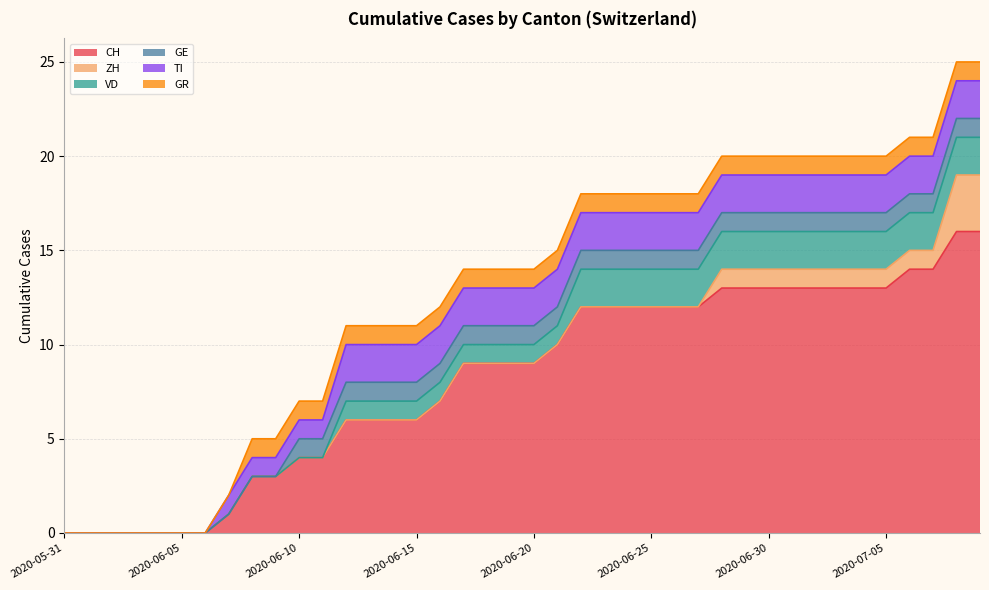

Reading left to right, what are all the values shown in this chart?

CH: 2020-05-31=0	2020-06-01=0	2020-06-02=0	2020-06-03=0	2020-06-04=0	2020-06-05=0	2020-06-06=0	2020-06-07=1	2020-06-08=3	2020-06-09=3	2020-06-10=4	2020-06-11=4	2020-06-12=6	2020-06-13=6	2020-06-14=6	2020-06-15=6	2020-06-16=7	2020-06-17=9	2020-06-18=9	2020-06-19=9	2020-06-20=9	2020-06-21=10	2020-06-22=12	2020-06-23=12	2020-06-24=12	2020-06-25=12	2020-06-26=12	2020-06-27=12	2020-06-28=13	2020-06-29=13	2020-06-30=13	2020-07-01=13	2020-07-02=13	2020-07-03=13	2020-07-04=13	2020-07-05=13	2020-07-06=14	2020-07-07=14	2020-07-08=16	2020-07-09=16
ZH: 2020-05-31=0	2020-06-01=0	2020-06-02=0	2020-06-03=0	2020-06-04=0	2020-06-05=0	2020-06-06=0	2020-06-07=0	2020-06-08=0	2020-06-09=0	2020-06-10=0	2020-06-11=0	2020-06-12=0	2020-06-13=0	2020-06-14=0	2020-06-15=0	2020-06-16=0	2020-06-17=0	2020-06-18=0	2020-06-19=0	2020-06-20=0	2020-06-21=0	2020-06-22=0	2020-06-23=0	2020-06-24=0	2020-06-25=0	2020-06-26=0	2020-06-27=0	2020-06-28=1	2020-06-29=1	2020-06-30=1	2020-07-01=1	2020-07-02=1	2020-07-03=1	2020-07-04=1	2020-07-05=1	2020-07-06=1	2020-07-07=1	2020-07-08=3	2020-07-09=3
VD: 2020-05-31=0	2020-06-01=0	2020-06-02=0	2020-06-03=0	2020-06-04=0	2020-06-05=0	2020-06-06=0	2020-06-07=0	2020-06-08=0	2020-06-09=0	2020-06-10=0	2020-06-11=0	2020-06-12=1	2020-06-13=1	2020-06-14=1	2020-06-15=1	2020-06-16=1	2020-06-17=1	2020-06-18=1	2020-06-19=1	2020-06-20=1	2020-06-21=1	2020-06-22=2	2020-06-23=2	2020-06-24=2	2020-06-25=2	2020-06-26=2	2020-06-27=2	2020-06-28=2	2020-06-29=2	2020-06-30=2	2020-07-01=2	2020-07-02=2	2020-07-03=2	2020-07-04=2	2020-07-05=2	2020-07-06=2	2020-07-07=2	2020-07-08=2	2020-07-09=2
GE: 2020-05-31=0	2020-06-01=0	2020-06-02=0	2020-06-03=0	2020-06-04=0	2020-06-05=0	2020-06-06=0	2020-06-07=0	2020-06-08=0	2020-06-09=0	2020-06-10=1	2020-06-11=1	2020-06-12=1	2020-06-13=1	2020-06-14=1	2020-06-15=1	2020-06-16=1	2020-06-17=1	2020-06-18=1	2020-06-19=1	2020-06-20=1	2020-06-21=1	2020-06-22=1	2020-06-23=1	2020-06-24=1	2020-06-25=1	2020-06-26=1	2020-06-27=1	2020-06-28=1	2020-06-29=1	2020-06-30=1	2020-07-01=1	2020-07-02=1	2020-07-03=1	2020-07-04=1	2020-07-05=1	2020-07-06=1	2020-07-07=1	2020-07-08=1	2020-07-09=1
TI: 2020-05-31=0	2020-06-01=0	2020-06-02=0	2020-06-03=0	2020-06-04=0	2020-06-05=0	2020-06-06=0	2020-06-07=1	2020-06-08=1	2020-06-09=1	2020-06-10=1	2020-06-11=1	2020-06-12=2	2020-06-13=2	2020-06-14=2	2020-06-15=2	2020-06-16=2	2020-06-17=2	2020-06-18=2	2020-06-19=2	2020-06-20=2	2020-06-21=2	2020-06-22=2	2020-06-23=2	2020-06-24=2	2020-06-25=2	2020-06-26=2	2020-06-27=2	2020-06-28=2	2020-06-29=2	2020-06-30=2	2020-07-01=2	2020-07-02=2	2020-07-03=2	2020-07-04=2	2020-07-05=2	2020-07-06=2	2020-07-07=2	2020-07-08=2	2020-07-09=2
GR: 2020-05-31=0	2020-06-01=0	2020-06-02=0	2020-06-03=0	2020-06-04=0	2020-06-05=0	2020-06-06=0	2020-06-07=0	2020-06-08=1	2020-06-09=1	2020-06-10=1	2020-06-11=1	2020-06-12=1	2020-06-13=1	2020-06-14=1	2020-06-15=1	2020-06-16=1	2020-06-17=1	2020-06-18=1	2020-06-19=1	2020-06-20=1	2020-06-21=1	2020-06-22=1	2020-06-23=1	2020-06-24=1	2020-06-25=1	2020-06-26=1	2020-06-27=1	2020-06-28=1	2020-06-29=1	2020-06-30=1	2020-07-01=1	2020-07-02=1	2020-07-03=1	2020-07-04=1	2020-07-05=1	2020-07-06=1	2020-07-07=1	2020-07-08=1	2020-07-09=1